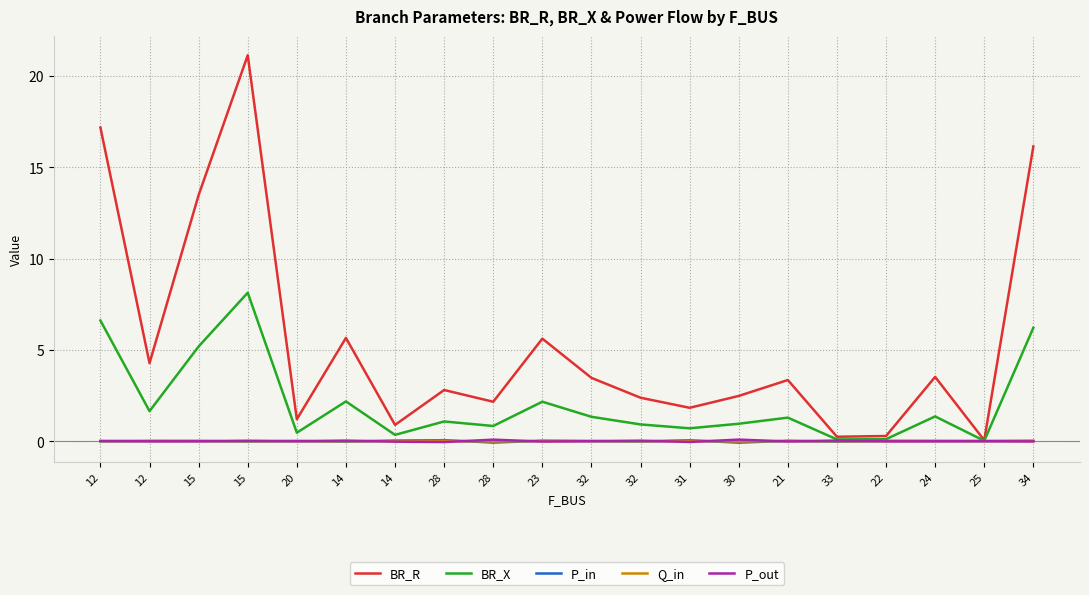

Reading left to right, list all the values displayed in this chart.

BR_R: 17.2	4.3	13.5	21.1	1.2	5.7	0.9	2.8	2.2	5.6	3.5	2.4	1.8	2.5	3.3	0.2	0.3	3.5	0.0	16.1
BR_X: 6.6	1.6	5.2	8.1	0.5	2.2	0.3	1.1	0.8	2.2	1.3	0.9	0.7	1.0	1.3	0.1	0.1	1.4	0.0	6.2
P_in: -0.0	0.0	0.0	-0.0	0.0	-0.0	0.0	0.1	-0.1	0.0	0.0	-0.0	0.0	-0.1	0.0	-0.0	0.0	0.0	0.0	0.0
Q_in: -0.0	0.0	0.0	-0.0	0.0	-0.0	0.0	0.0	-0.0	0.0	0.0	-0.0	0.0	-0.0	0.0	-0.0	0.0	0.0	0.0	0.0
P_out: 0.0	-0.0	-0.0	0.0	-0.0	0.0	-0.0	-0.1	0.1	-0.0	-0.0	0.0	-0.0	0.1	-0.0	0.0	-0.0	-0.0	-0.0	-0.0